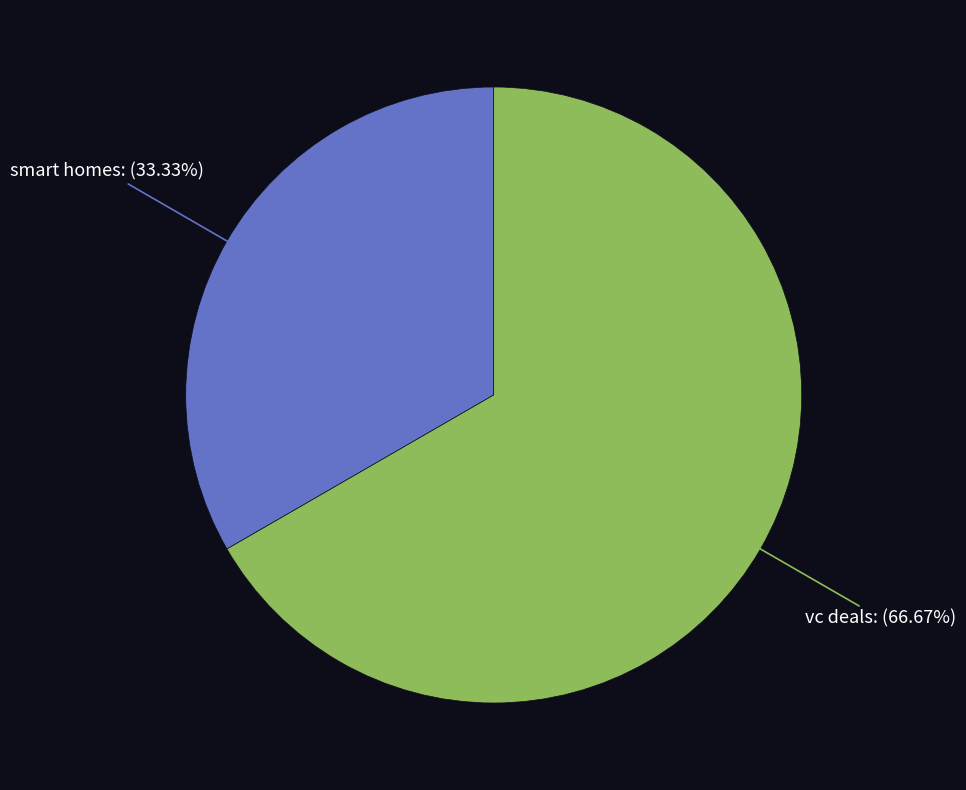

Is there a majority slice in this chart?

Yes